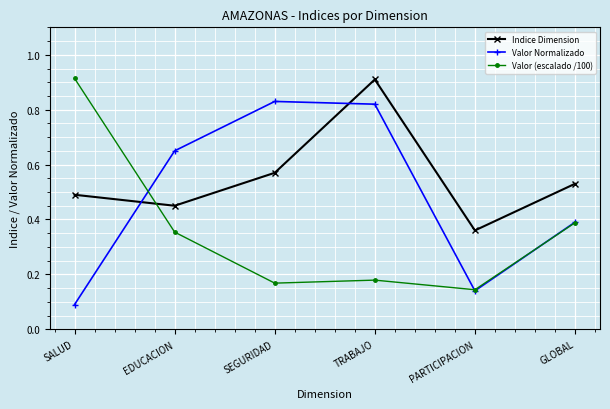

At how many categories does at least one series exceed 0?

6